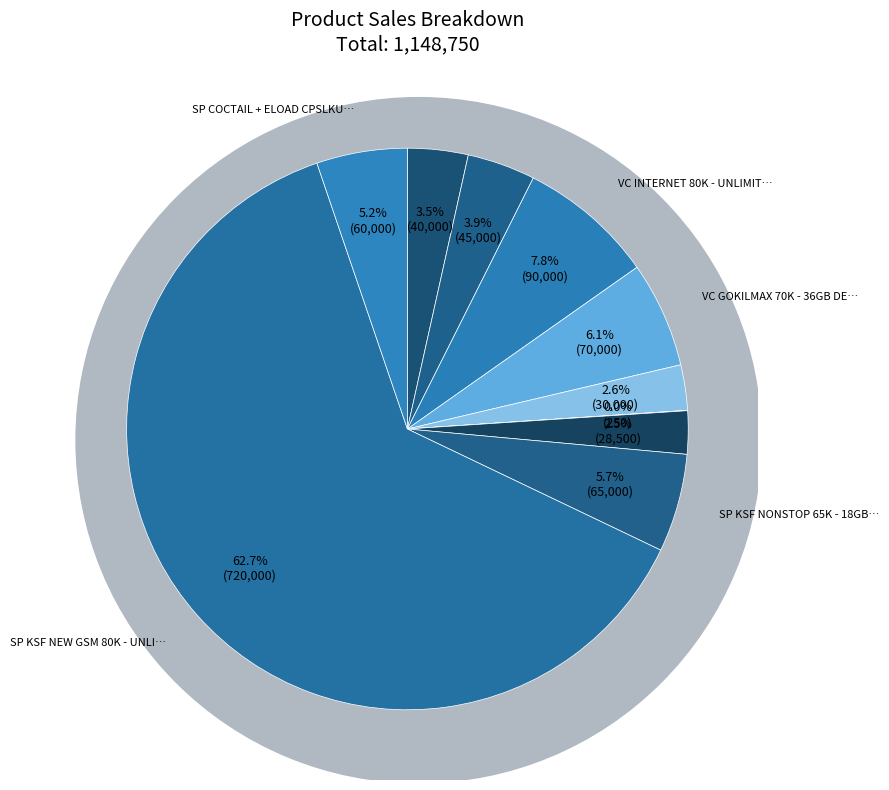

What percentage do SP KSF NONSTOP 65K - 18GB 28 D and VC UNL NONSTOP 35K - 6GB together represent?

9.1%